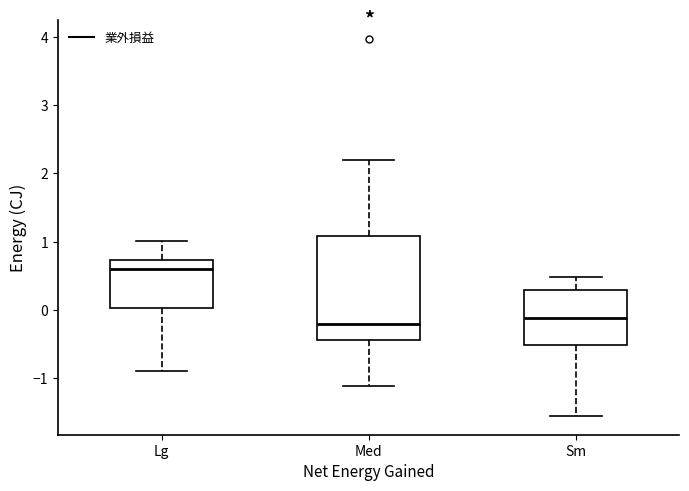

Reading left to right, read every box against the y-axis: the position of its median line, the range the box covers, and the ends of its whiskers. The values are not printed on the chart, so give them approximately, as read against the axis.

Lg: median 0.6, box 0.0 to 0.7, whiskers -0.9 to 1.0
Med: median -0.2, box -0.4 to 1.1, whiskers -1.1 to 2.2
Sm: median -0.1, box -0.5 to 0.3, whiskers -1.5 to 0.5